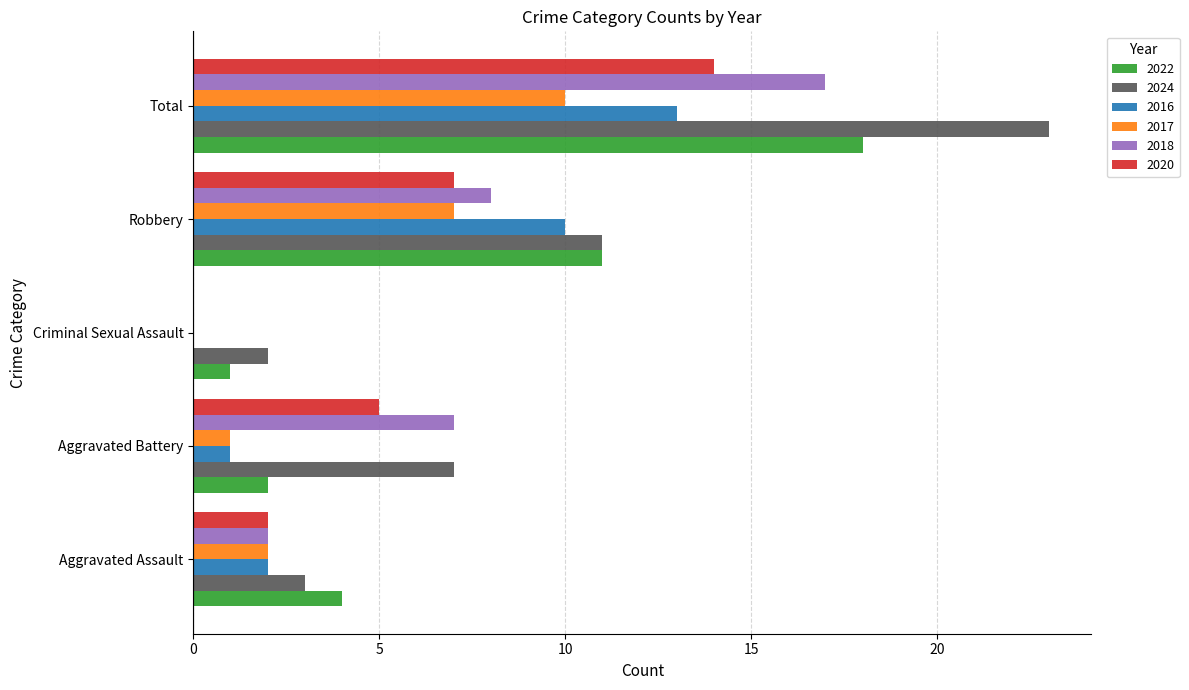

What is the sum of all 2016 values?

26